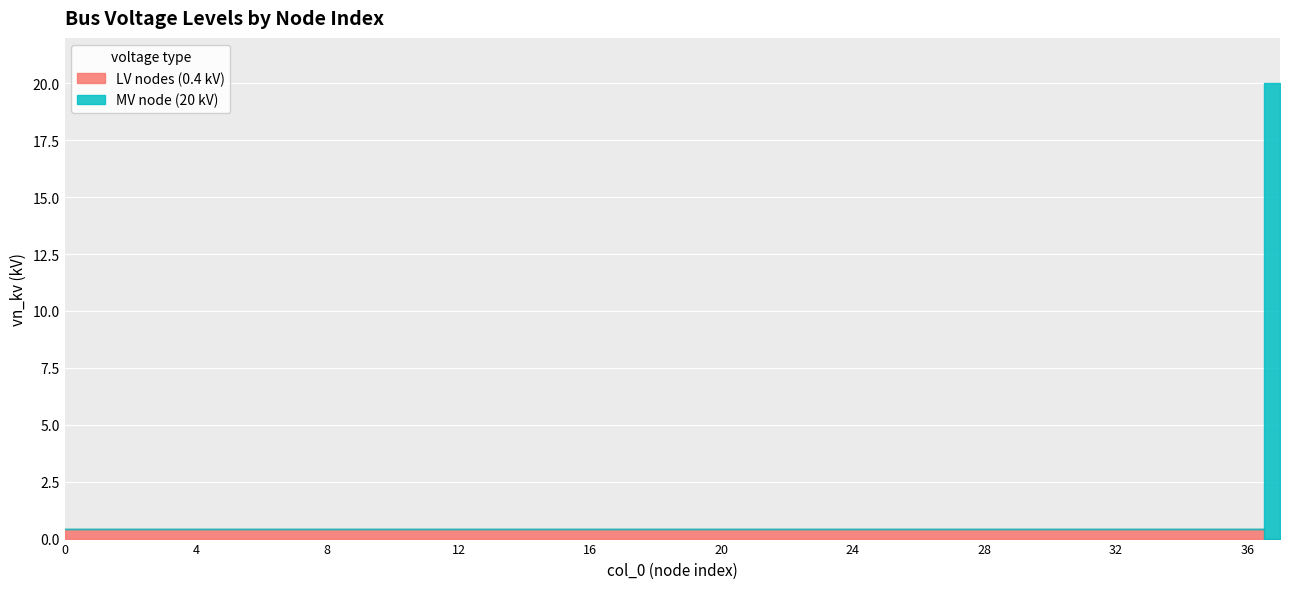

How many times do LV nodes (0.4 kV) and MV node (20 kV) cross each other?

1